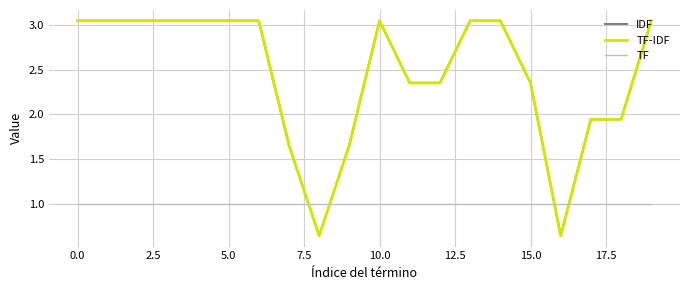

Does the chart display data point markers on the line(s)?

No